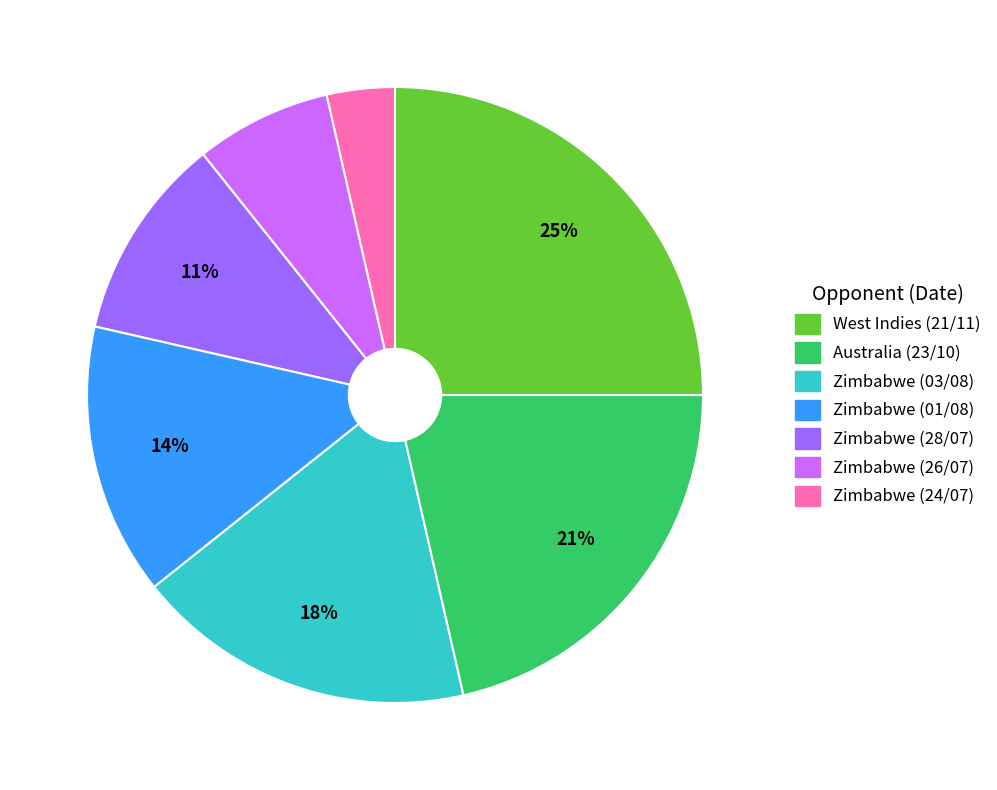

Is there any slice that represents more than half of the pie?

No